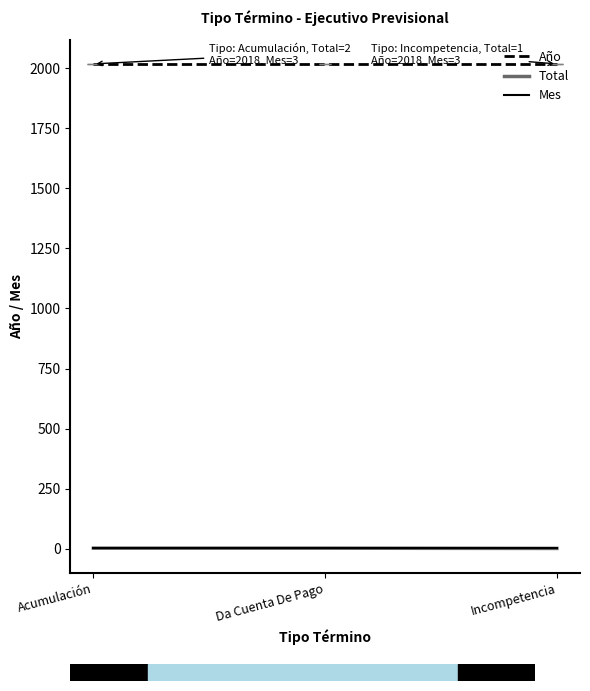

What is the sum of the Mes values at Da Cuenta De Pago and Incompetencia?

6